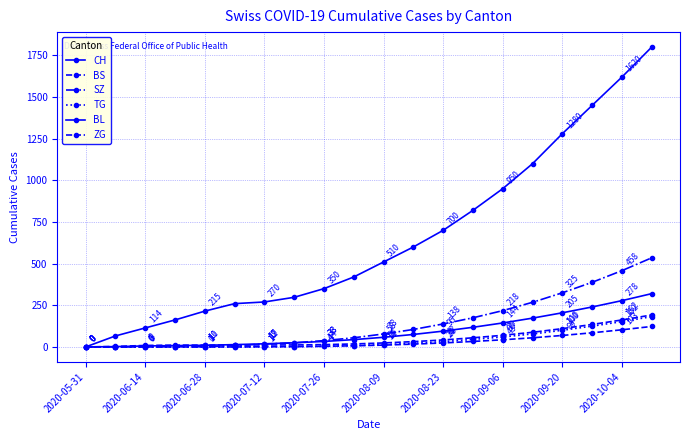

How many lines are shown in the chart?

6